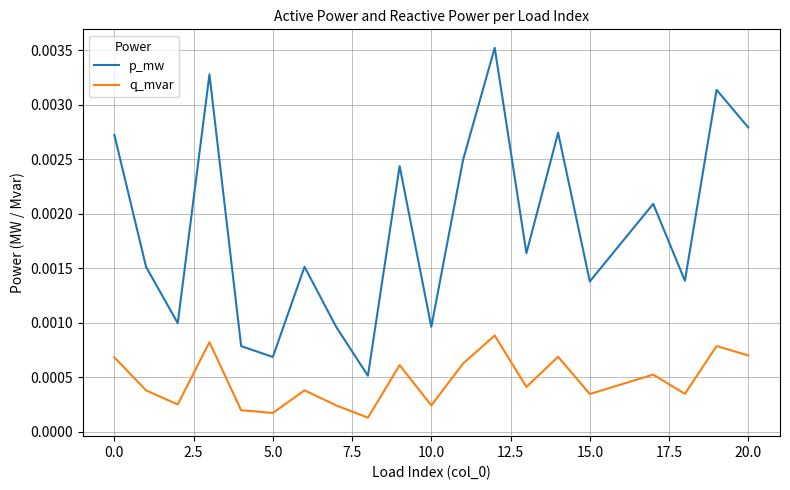

True or false: q_mvar and p_mw cross at least once.

False